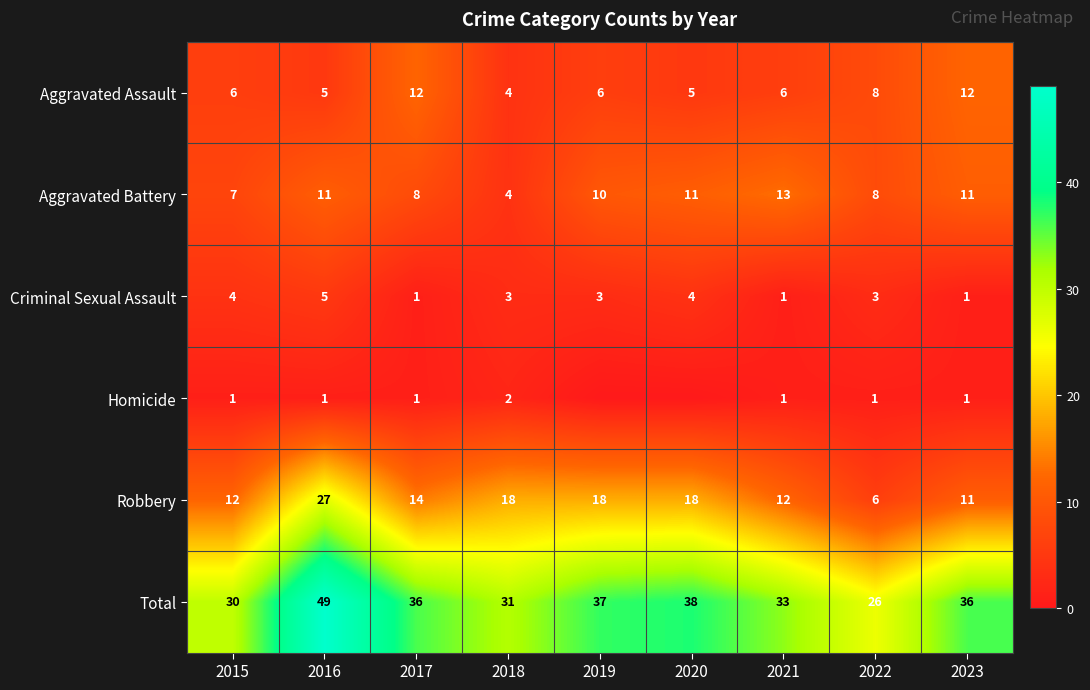

What is the difference between the second highest and minimum values in the Total series?

12